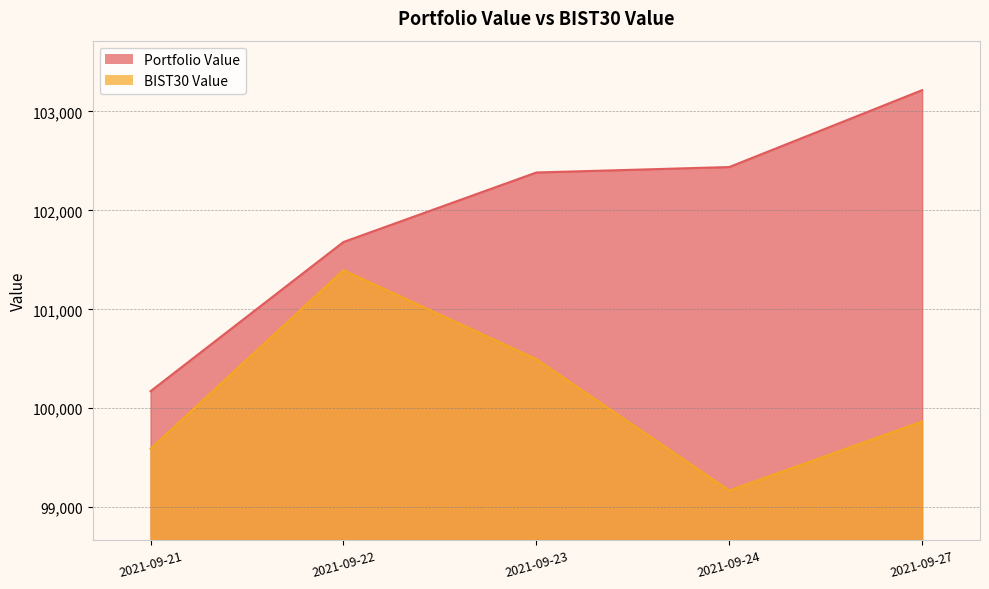

How many lines are shown in the chart?

2